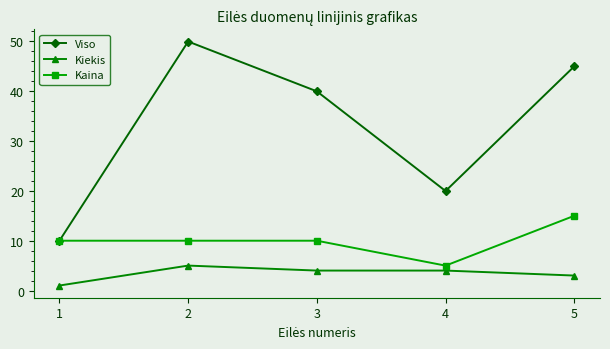

True or false: Kiekis and Kaina cross at least once.

False